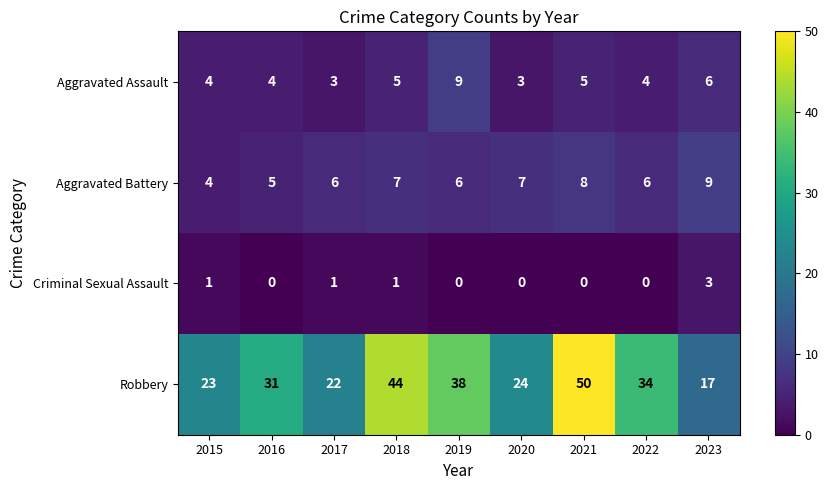

What is the total value across all series at 2018?

57